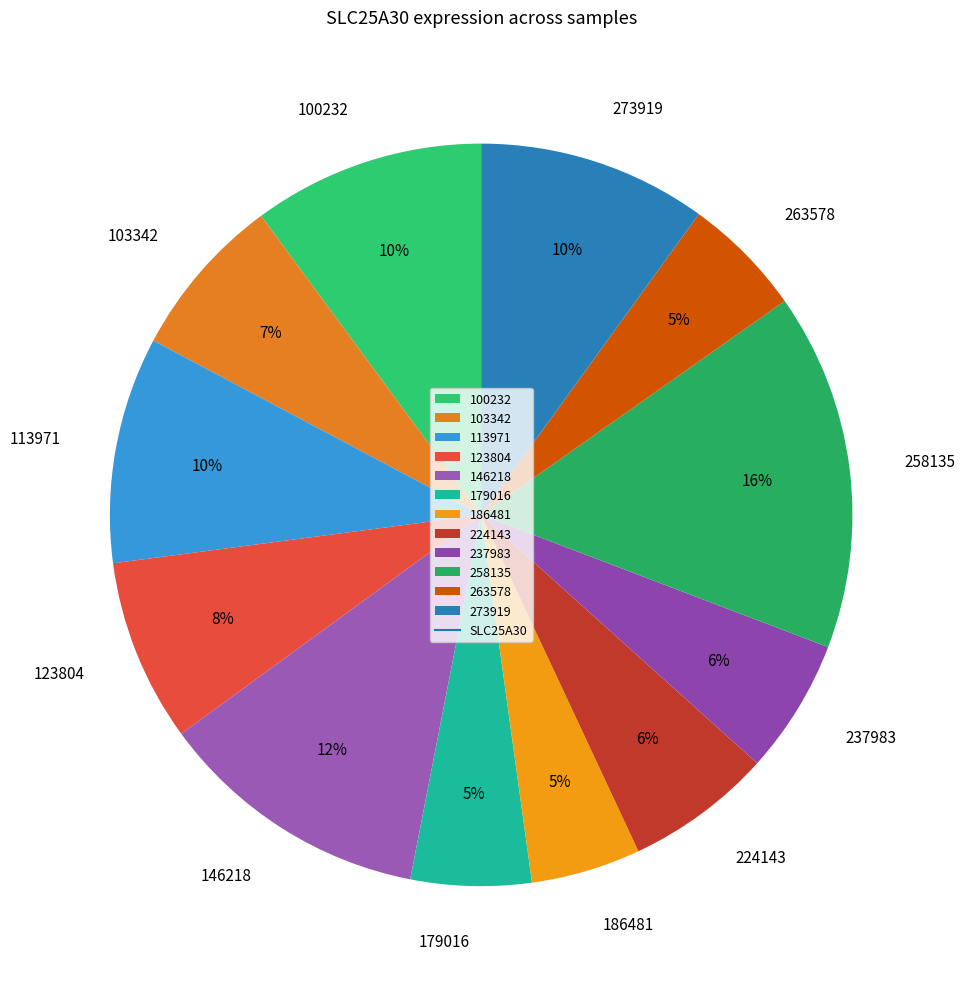

Is there any slice that represents more than half of the pie?

No